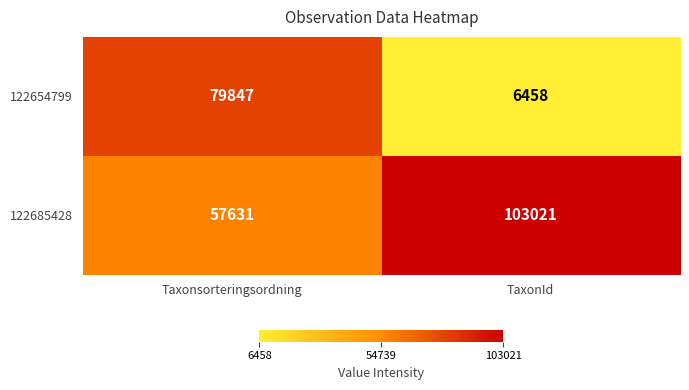

What is the sum of the 122685428 values at TaxonId and Taxonsorteringsordning?

160652